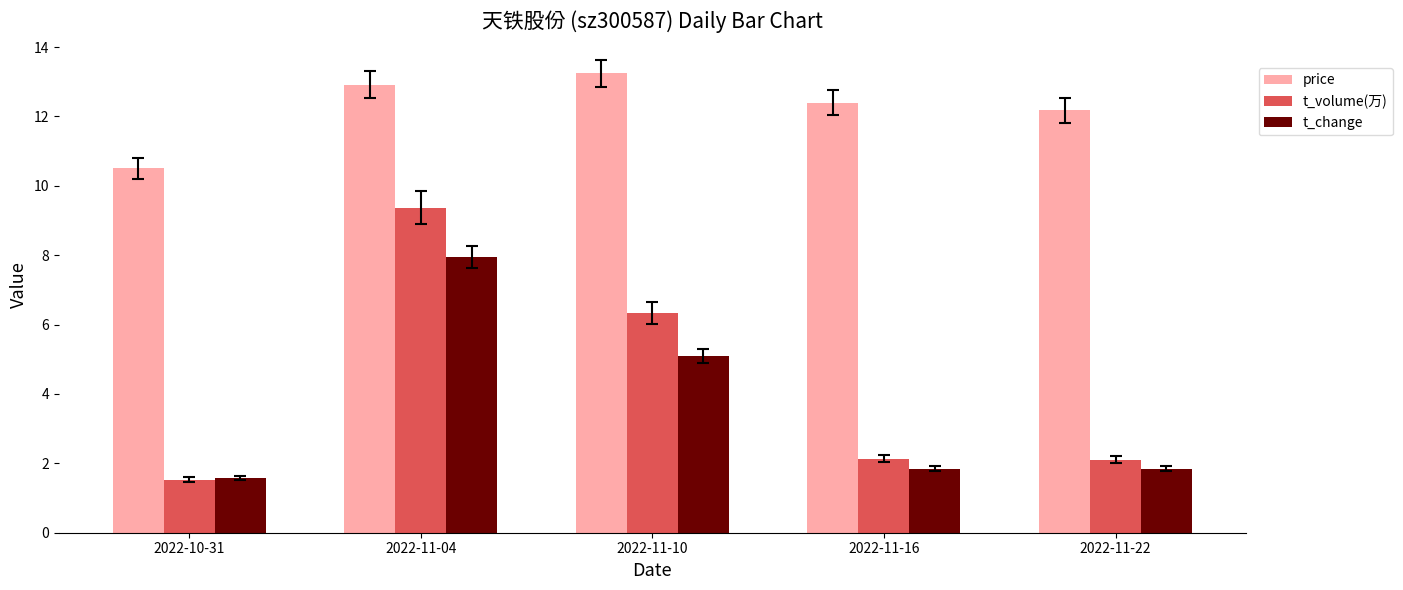

Between 2022-10-31 and 2022-11-22, which series saw the biggest shift?

price